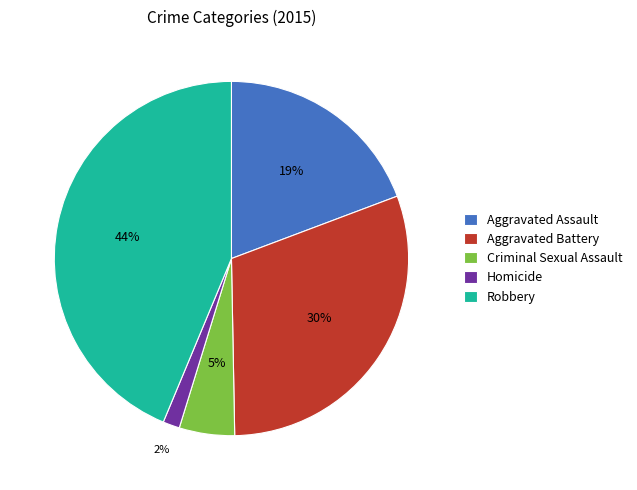

To the nearest percent, what is the average slice percentage?

20%